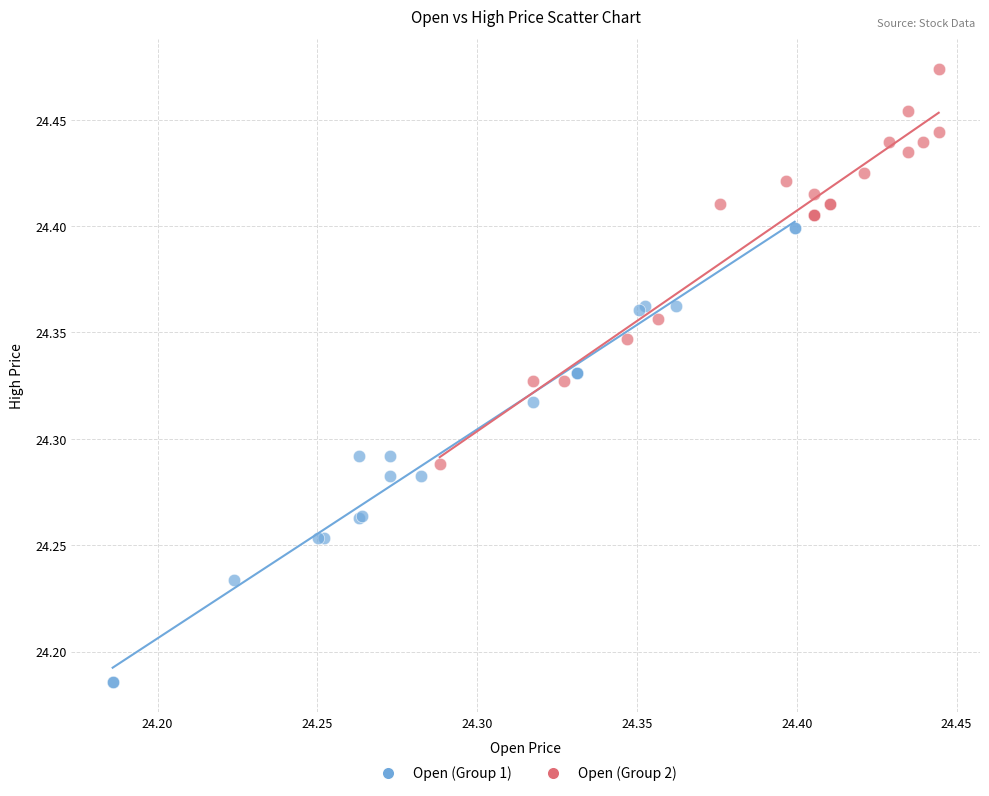

Which series reaches the minimum Y coordinate?

Open (Group 1)